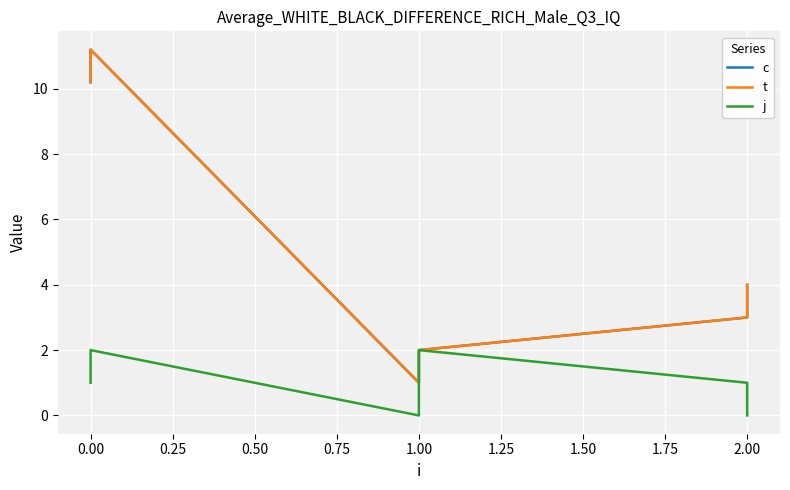

Which series changed the most between 0.00 and 1.00?

c